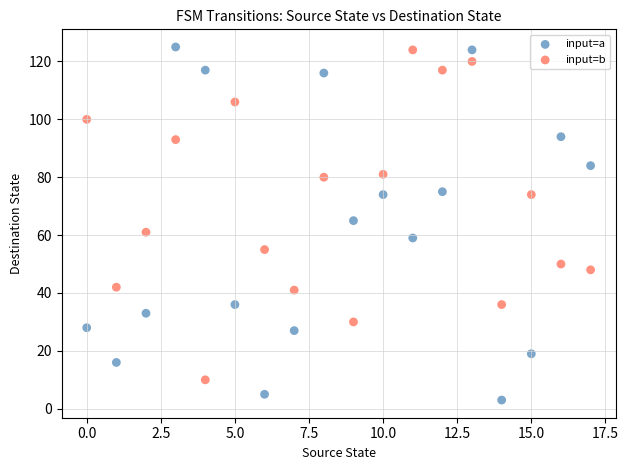

What are all the series names shown in the legend?

input=a, input=b